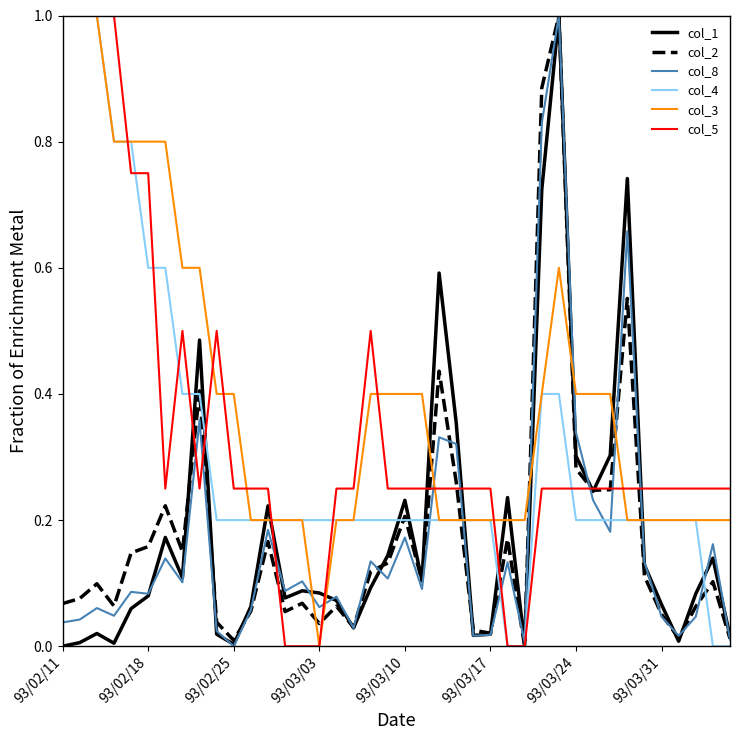

What is the maximum value for col_3?

1.0